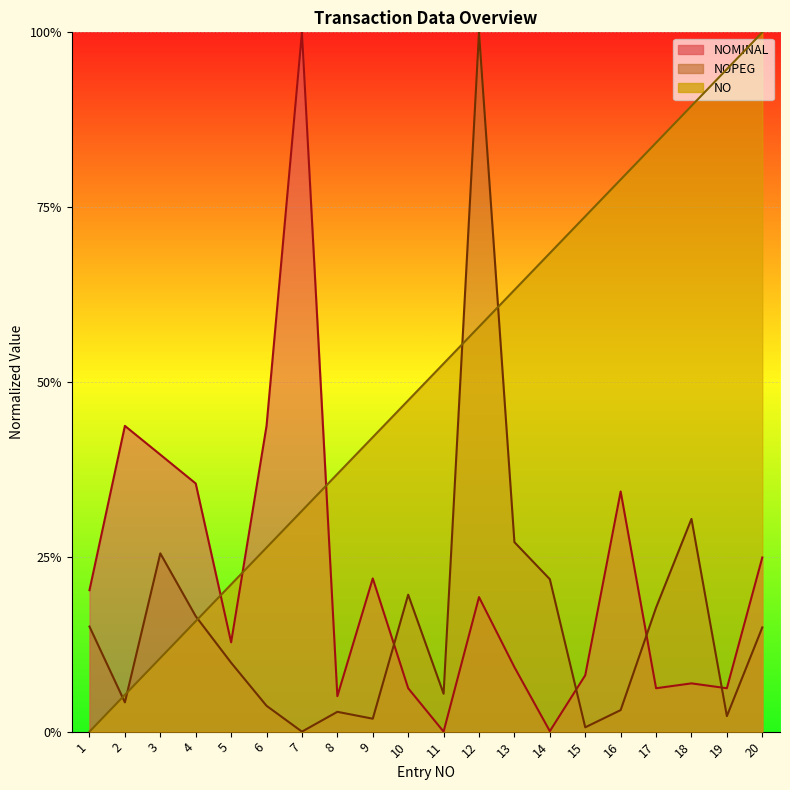

What is the highest value of the NOMINAL series?

1.0